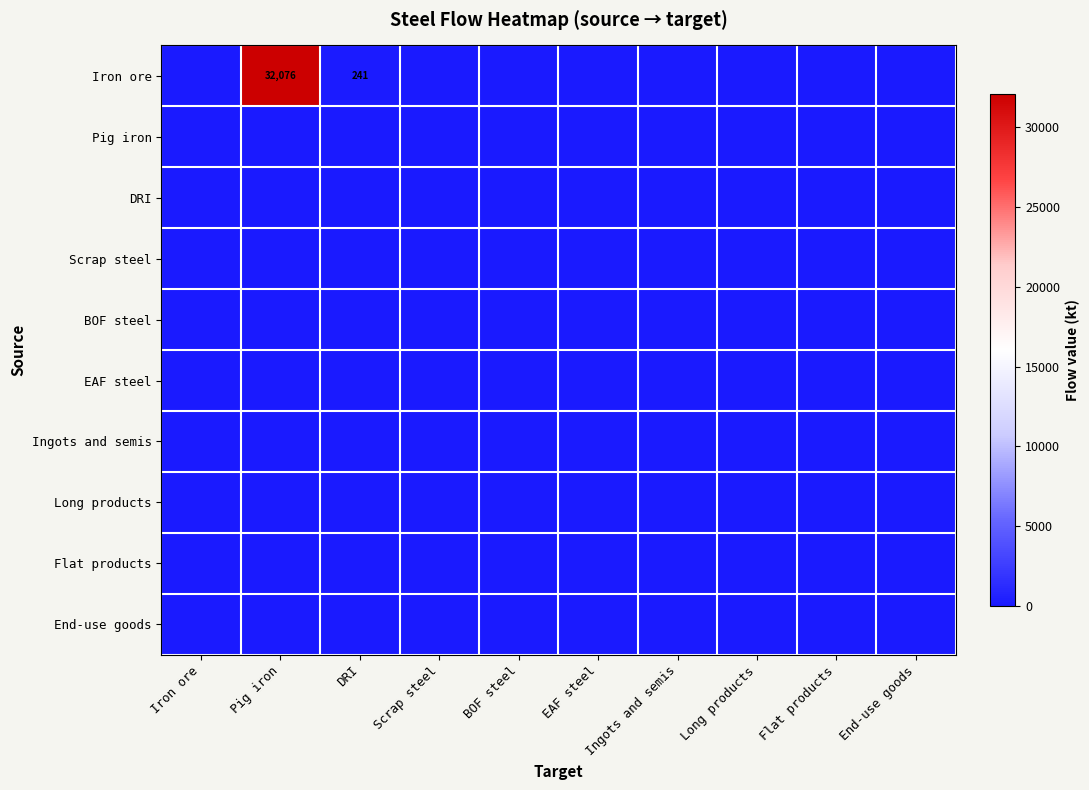

List the labels in order of End-use goods value, largest first.

Iron ore, Pig iron, DRI, Scrap steel, BOF steel, EAF steel, Ingots and semis, Long products, Flat products, End-use goods